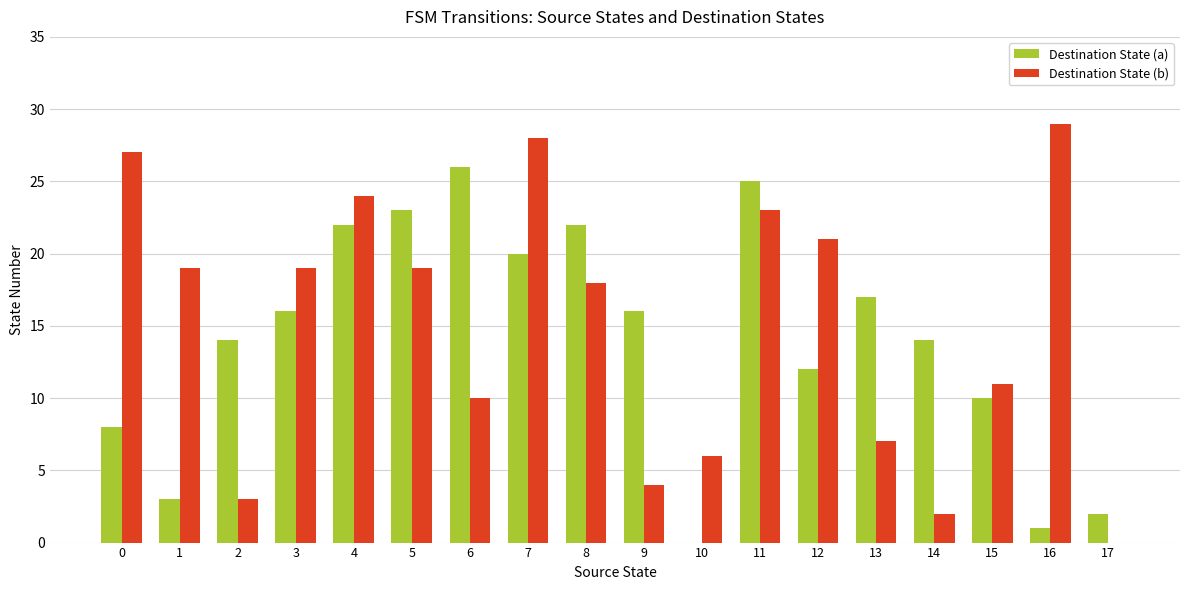

What are all the series names shown in the legend?

Destination State (a), Destination State (b)